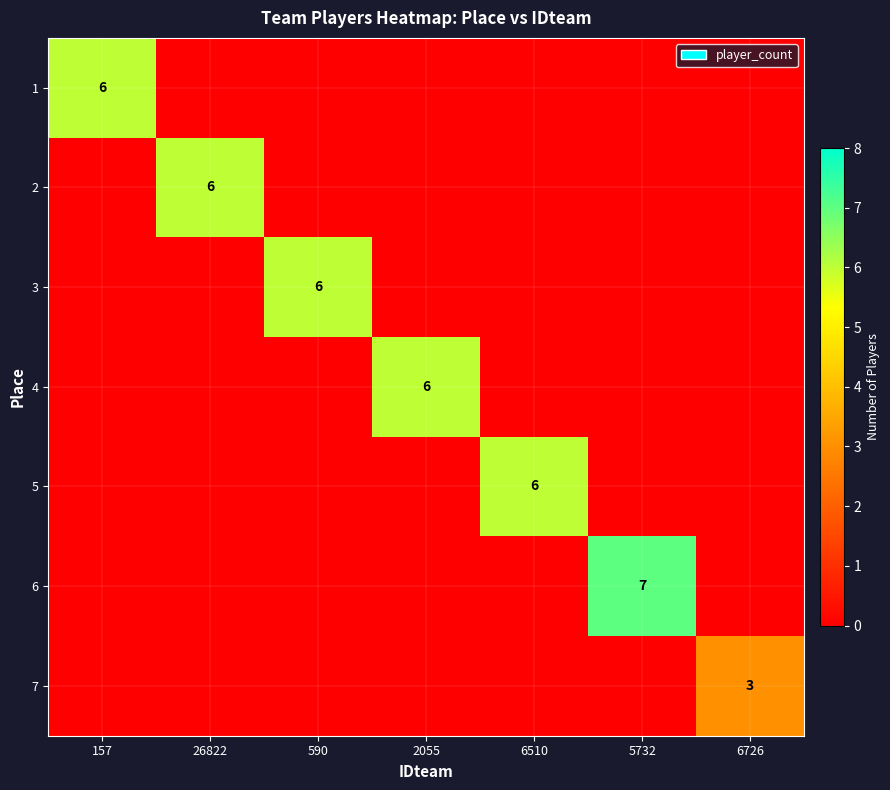

The value of 3 at 590 is 10. True or false?

False